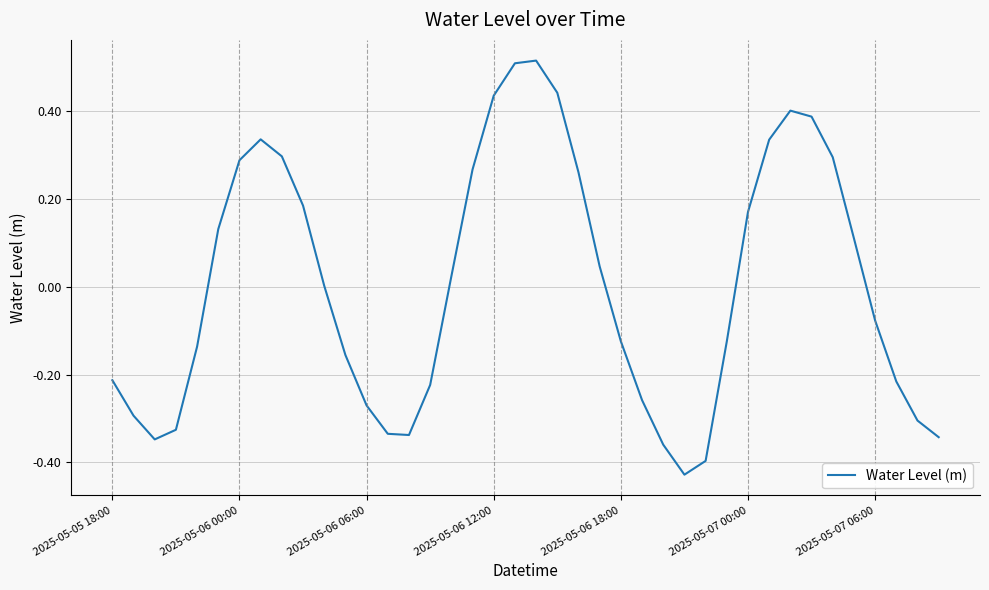

What is the difference between the maximum and minimum values?

0.9